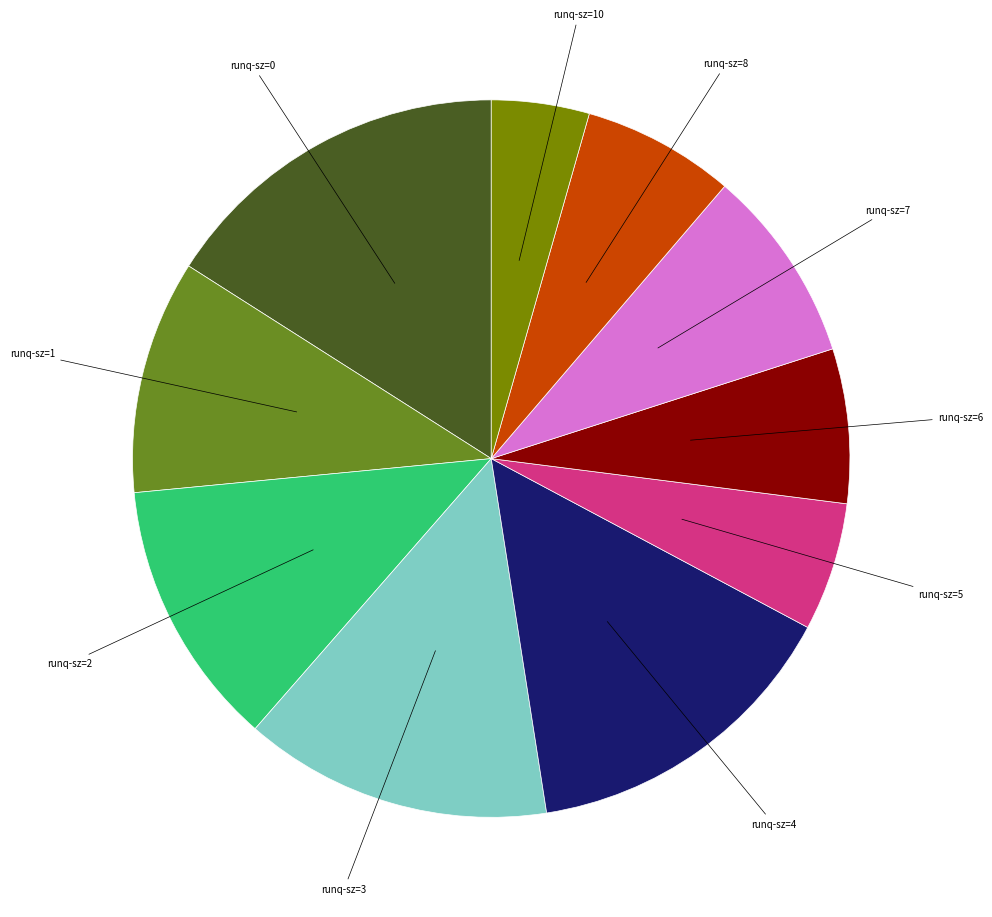

How many slices are in this pie chart?

10